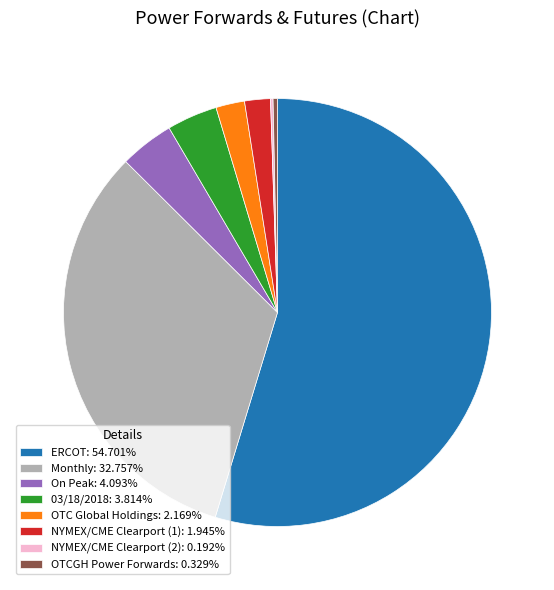

Is the sum of On Peak: 4.093% and NYMEX/CME Clearport (1): 1.945% greater than half?

No